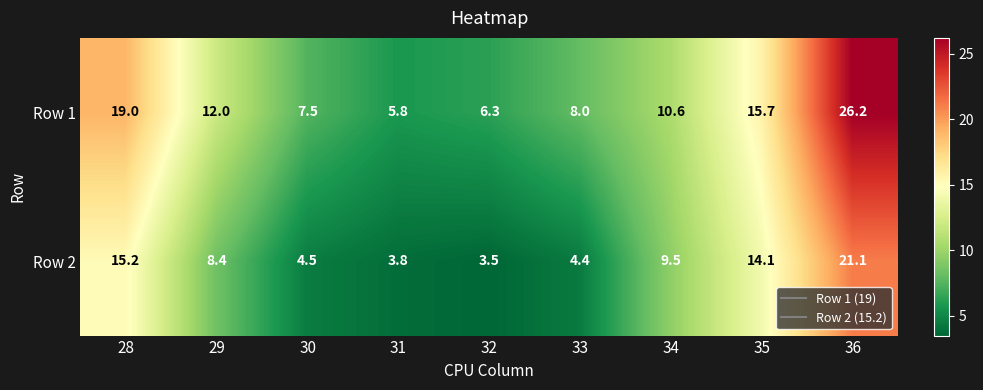

What is the total value across all series at 28?

34.2